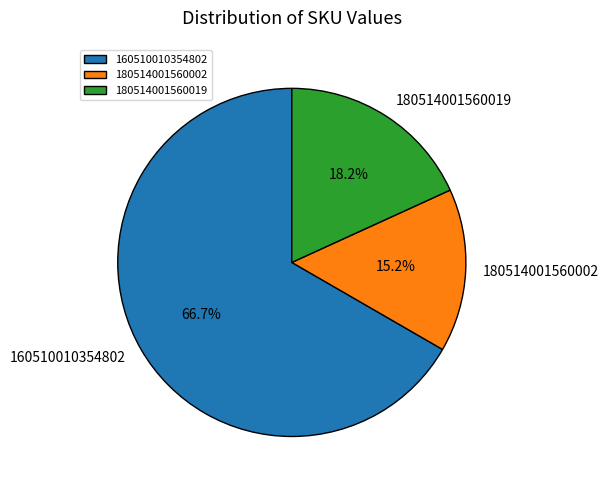

What portion of the pie excludes 180514001560002?

84.8%